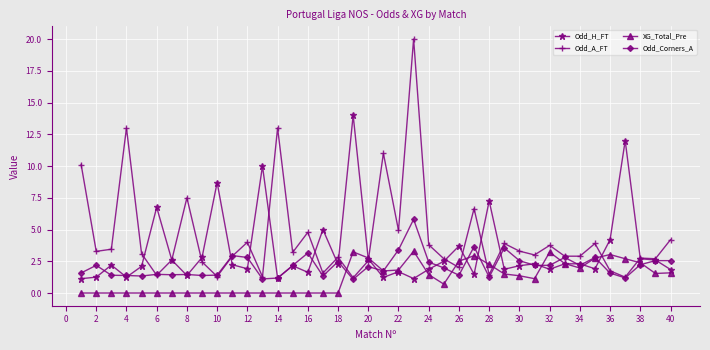

What is the maximum value shown in the chart?

20.0